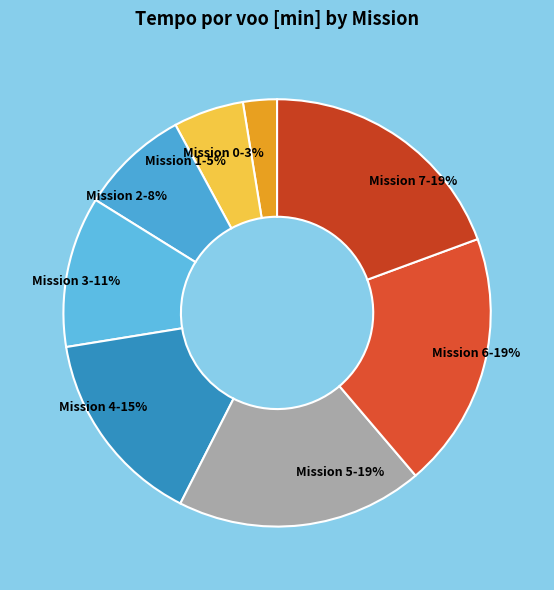

To the nearest percent, what portion does Mission 0-3% represent?

3%